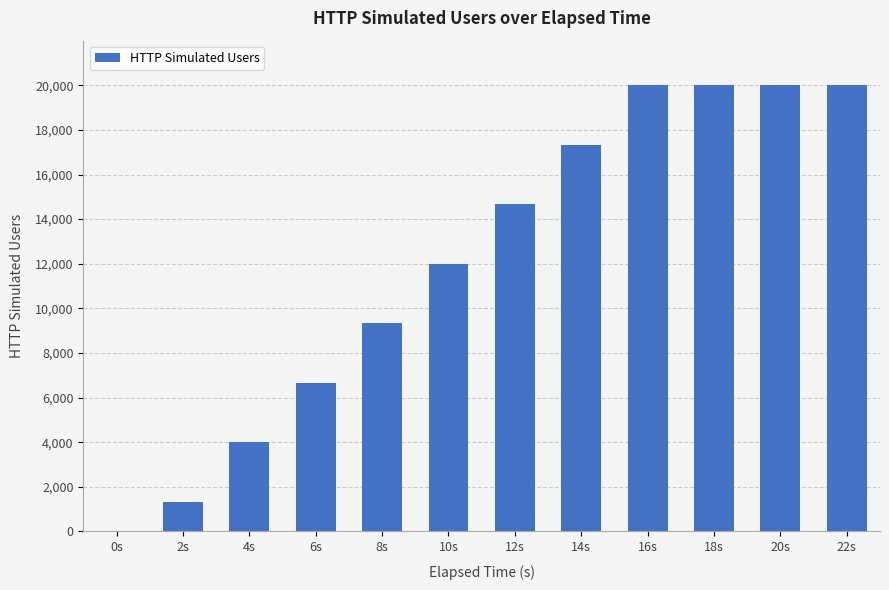

Reading left to right, list all the values displayed in this chart.

0s=0	2s=1334	4s=4002	6s=6670	8s=9336	10s=12002	12s=14668	14s=17334	16s=20000	18s=20000	20s=20000	22s=20000